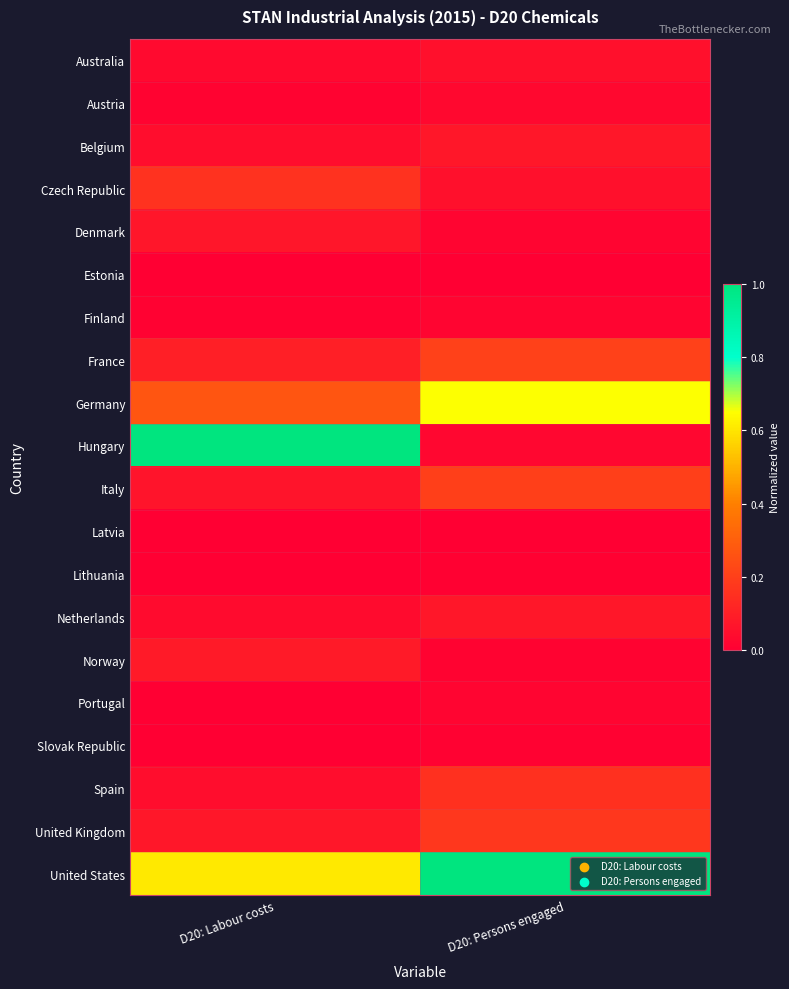

What is the difference between the highest and lowest values at D20: Persons engaged?

1.0